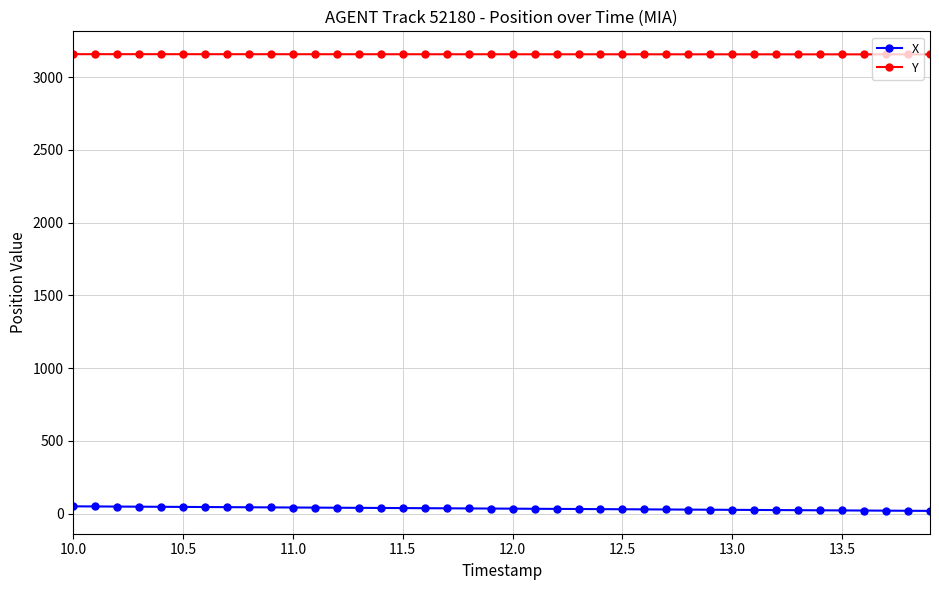

What are all the series names shown in the legend?

X, Y